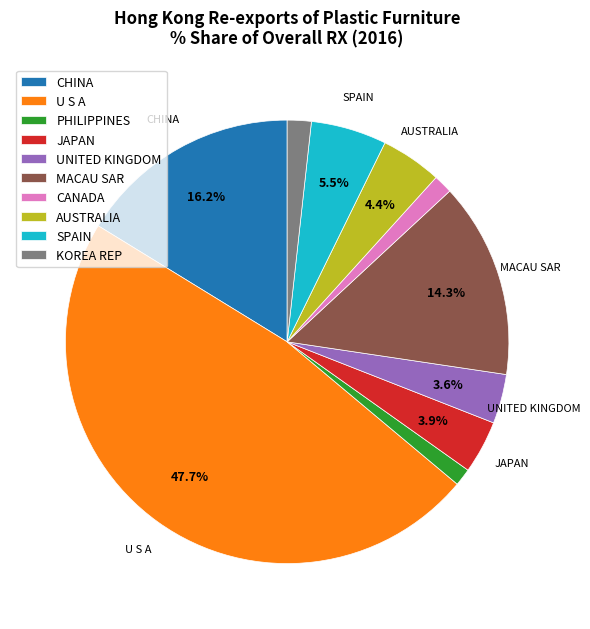

Count the number of slices in the pie.

10